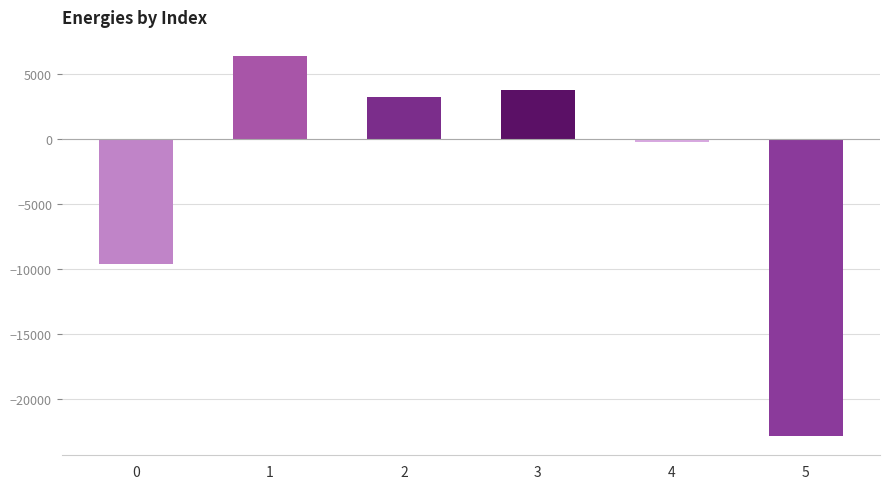

What is the difference between the second highest and second lowest values?

13449.0